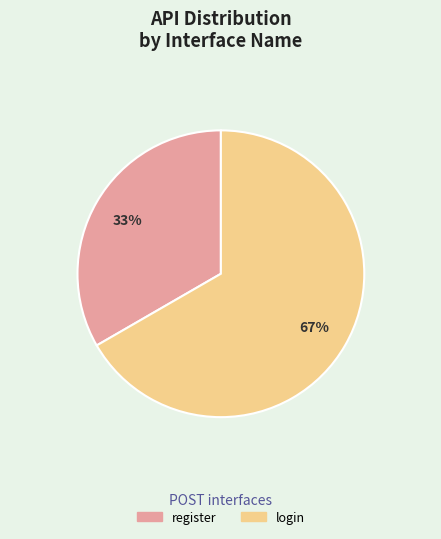

What is the ratio of the value at login to the value at register?

2.0